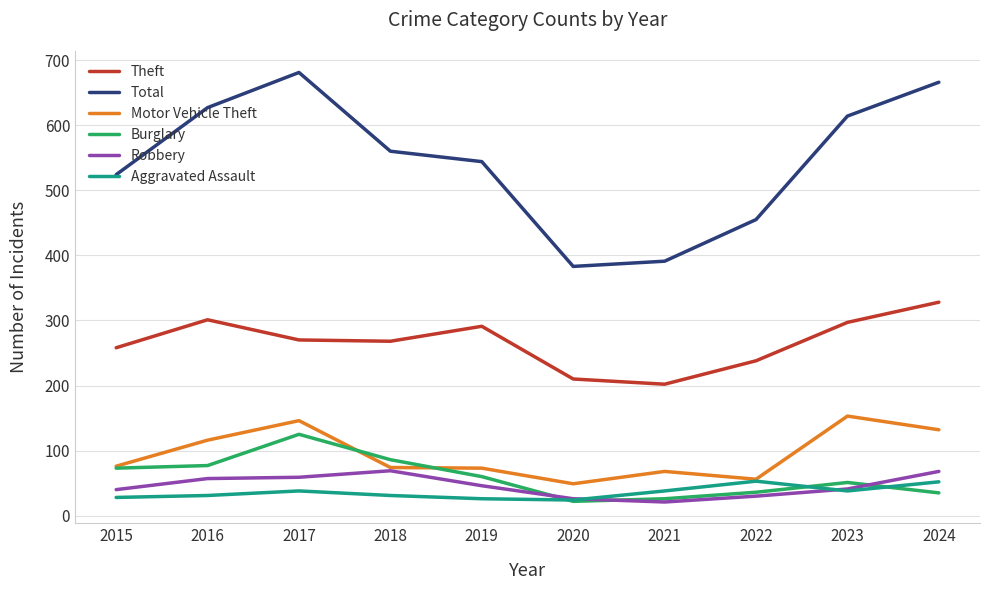

List the series in order of their peak value, highest first.

Total, Theft, Motor Vehicle Theft, Burglary, Robbery, Aggravated Assault